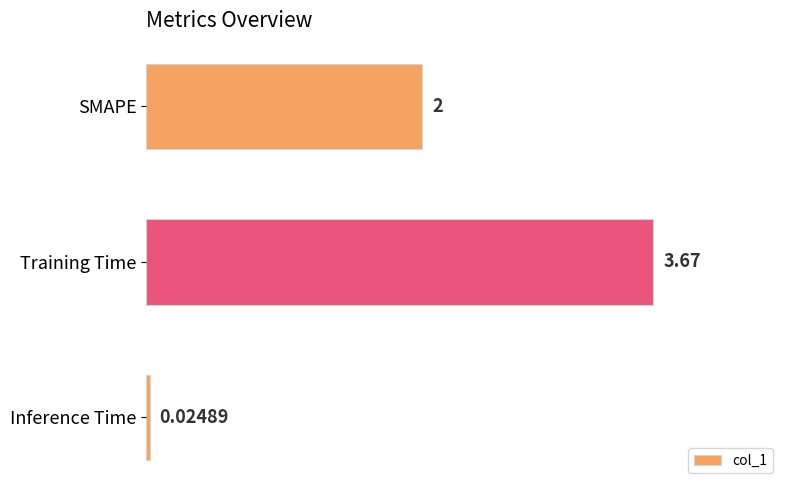

What is the label of the 1st bar from the bottom?

Inference Time